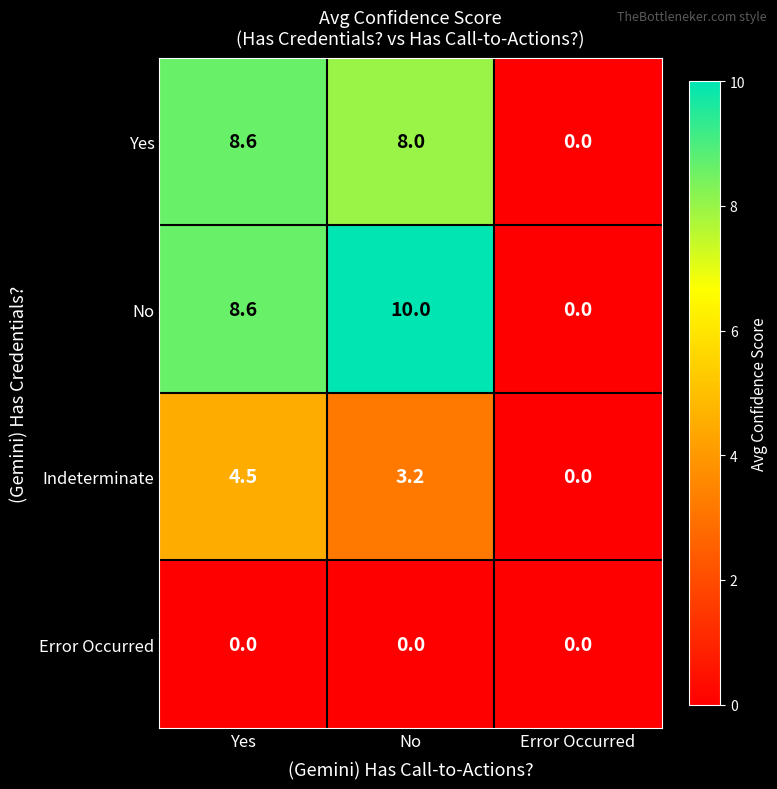

Which series has the largest total across all categories?

No